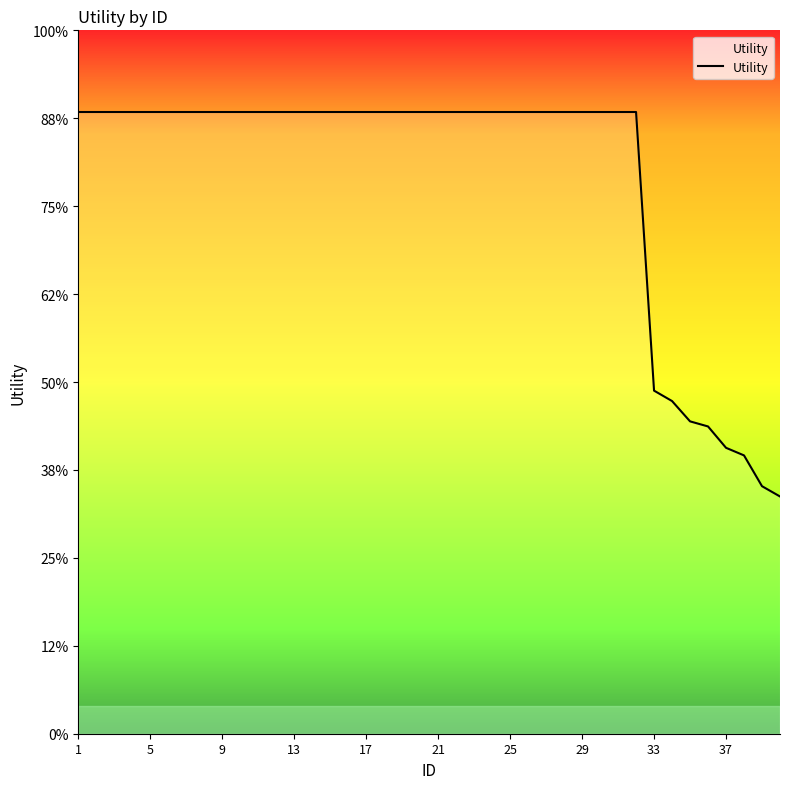

At which label does the data first exceed 1?

1